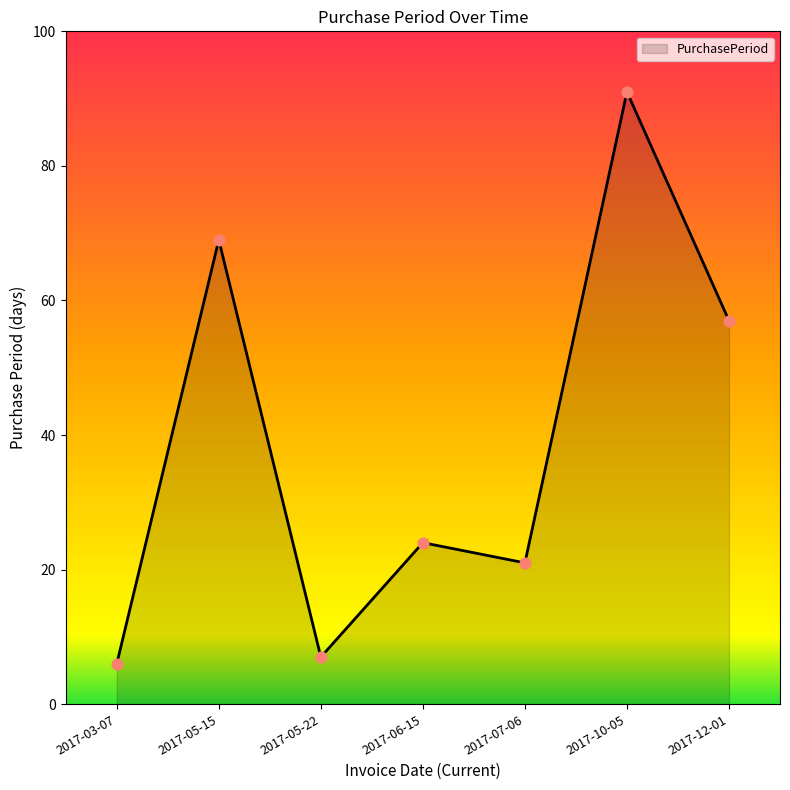

What is the ratio of the value at 2017-10-05 to the value at 2017-03-07?

15.2